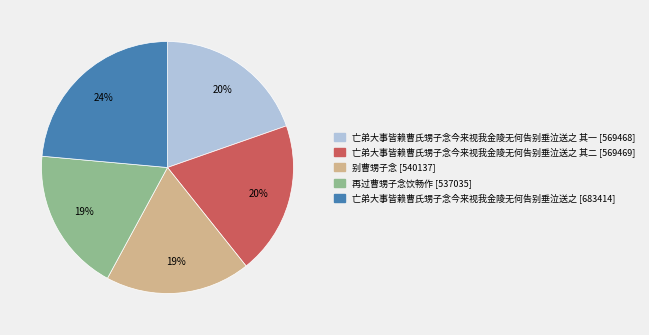

To the nearest percent, what is the average slice percentage?

20%